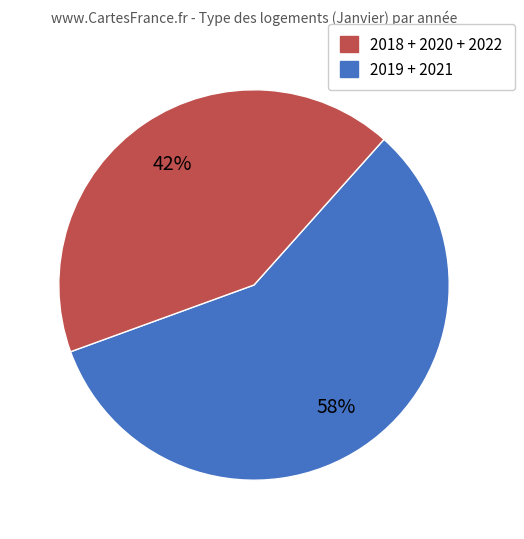

Does any single category account for the majority?

Yes